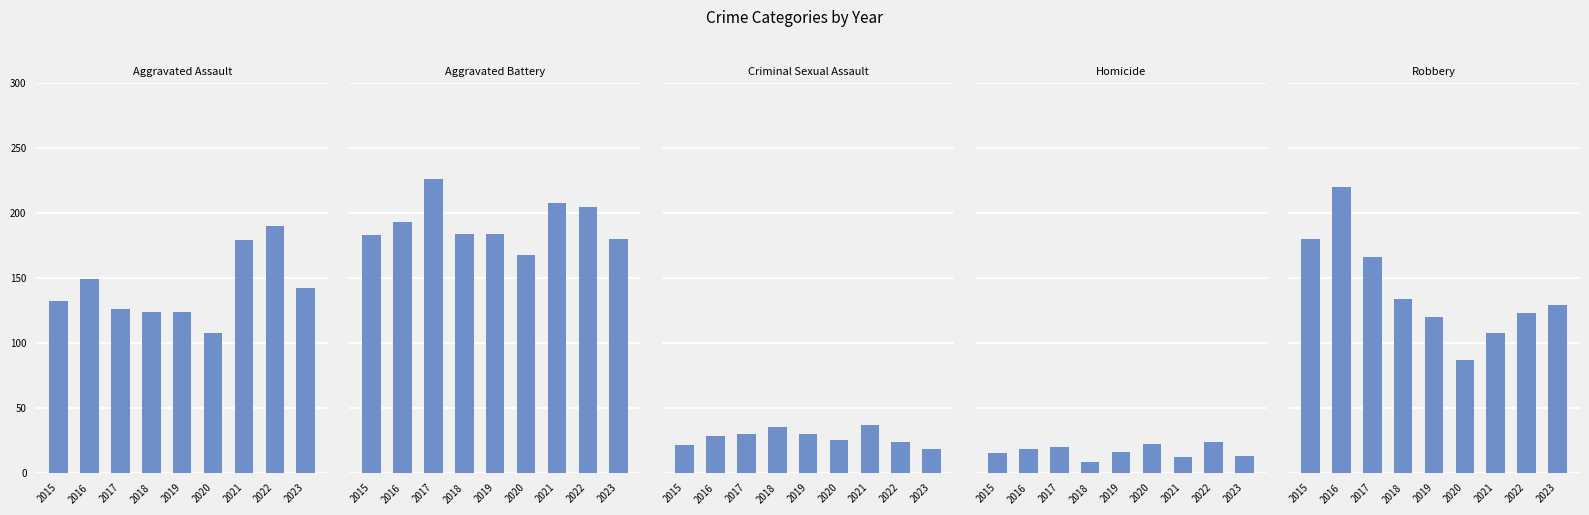

What is the value of the Aggravated Battery bar at the 1st from the left?

183